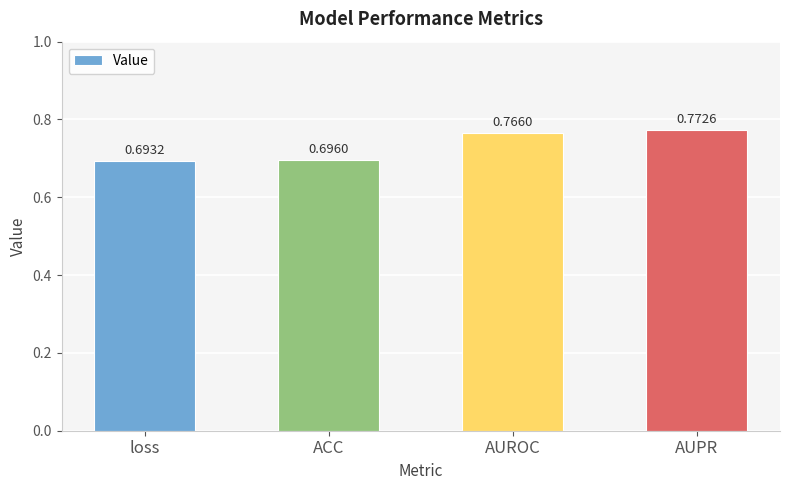

At which label is the value closest to 0?

loss